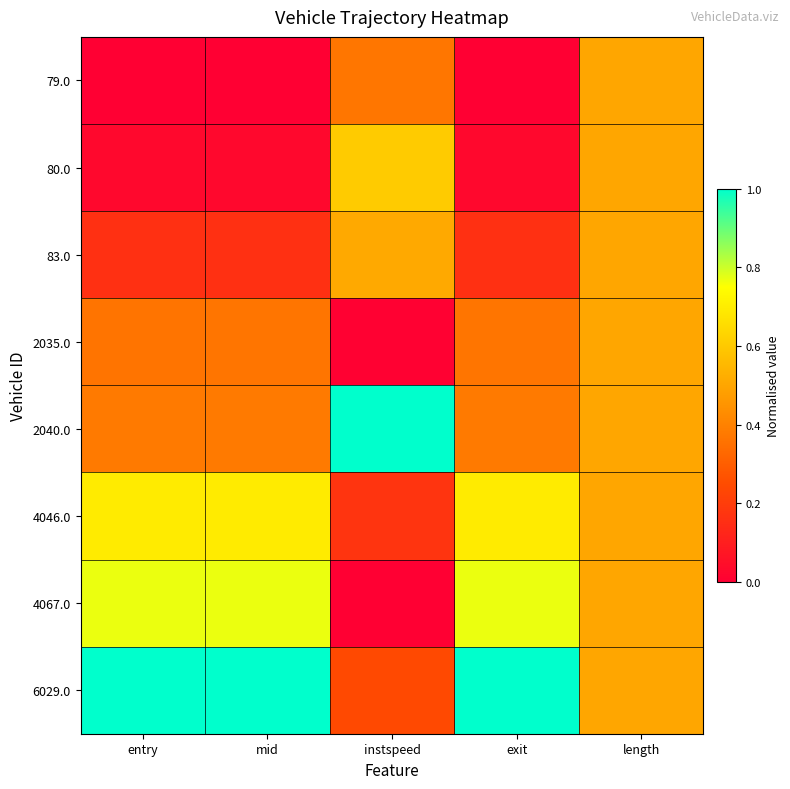

Rank the series by their maximum value, from lowest to highest.

79.0, 2035.0, 83.0, 80.0, 4046.0, 4067.0, 2040.0, 6029.0